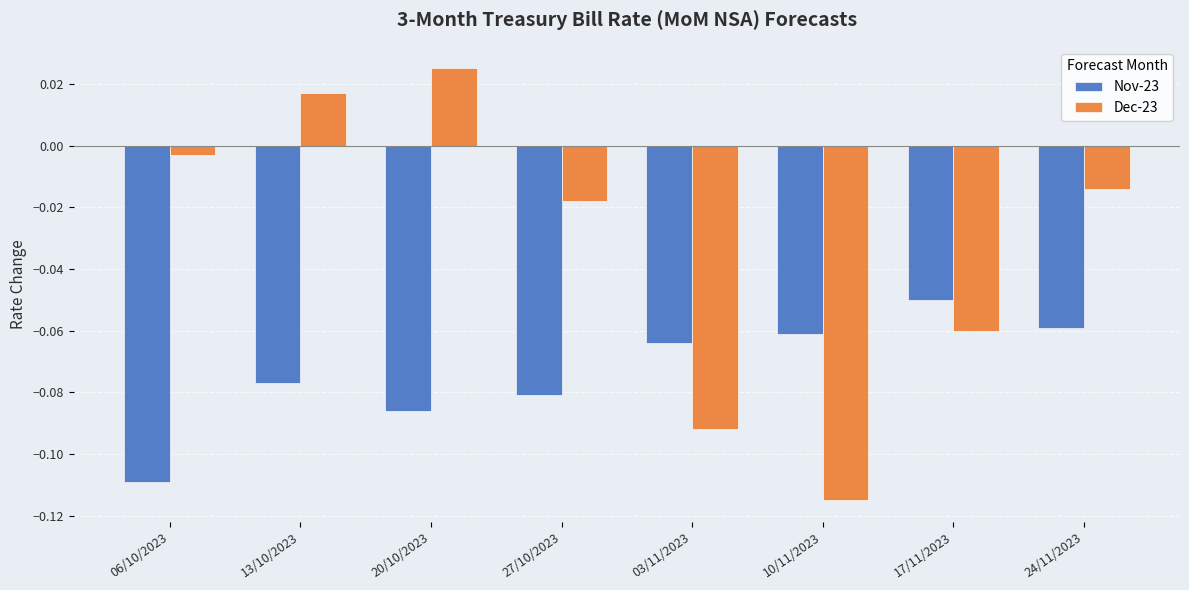

Which category has the highest value in the Nov-23 series?

17/11/2023